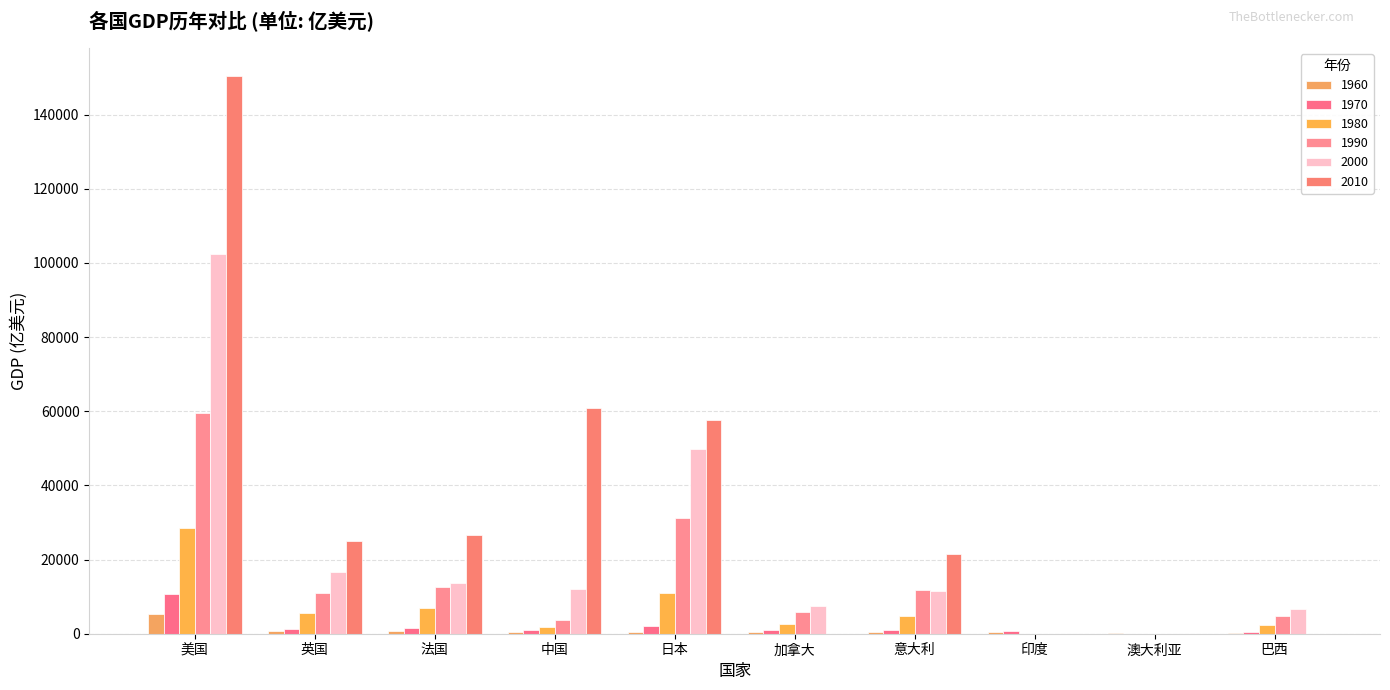

At which label does 2000 reach its peak?

美国